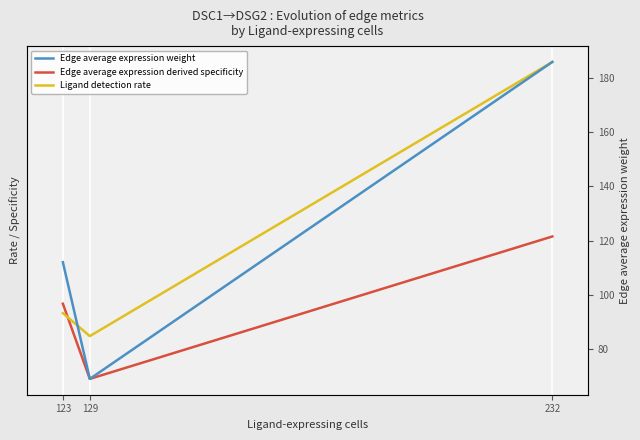

What are all the series names shown in the legend?

Edge average expression derived specificity, Ligand detection rate, Edge average expression weight